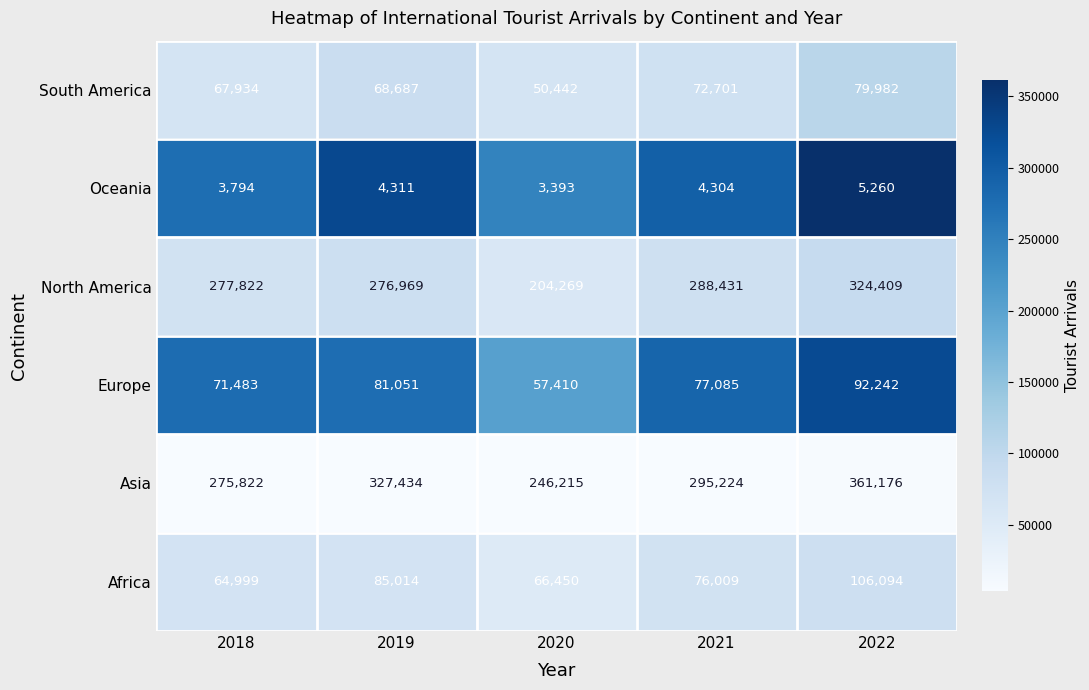

Reading left to right, extract all data points from this chart.

South America: 67934	68687	50442	72701	79982
Oceania: 3794	4311	3393	4304	5260
North America: 277822	276969	204269	288431	324409
Europe: 71483	81051	57410	77085	92242
Asia: 275822	327434	246215	295224	361176
Africa: 64999	85014	66450	76009	106094